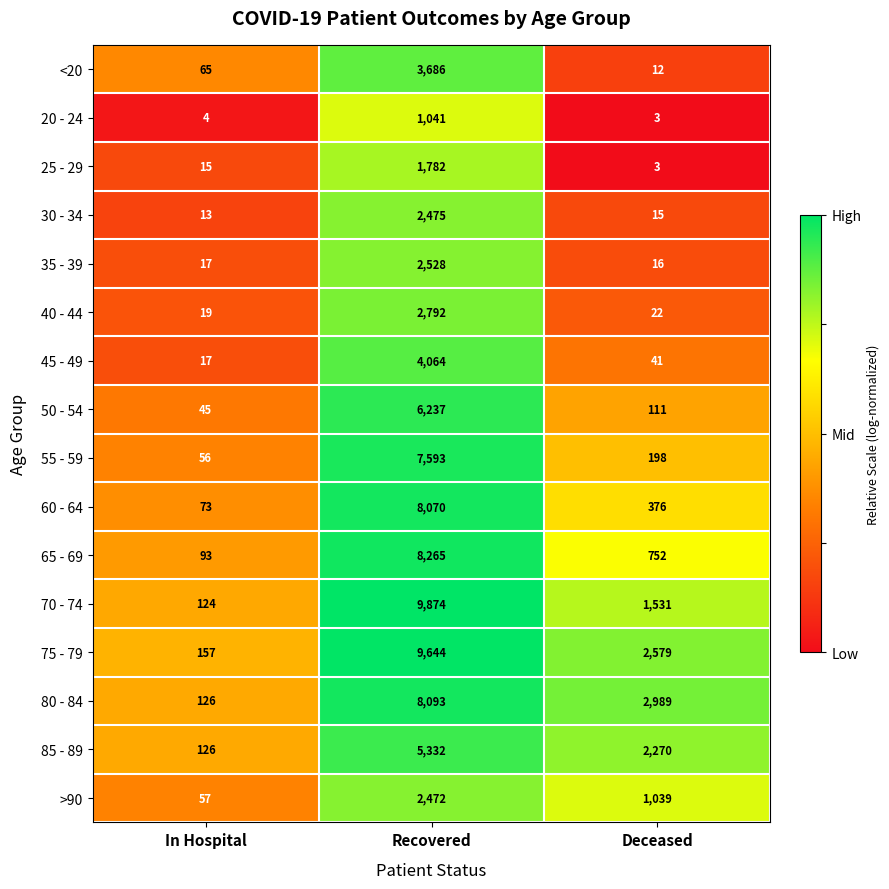

Rank the series at Recovered from lowest to highest value.

20 - 24, 25 - 29, >90, 30 - 34, 35 - 39, 40 - 44, <20, 45 - 49, 85 - 89, 50 - 54, 55 - 59, 60 - 64, 80 - 84, 65 - 69, 75 - 79, 70 - 74